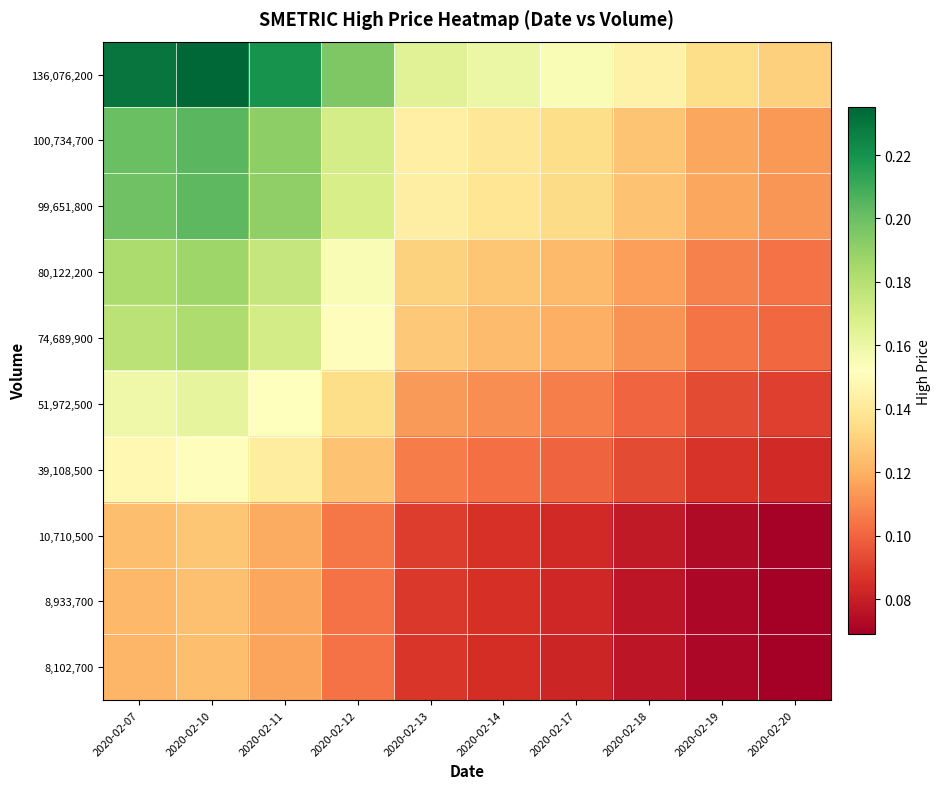

Which series has the largest range (max minus min)?

136,076,200